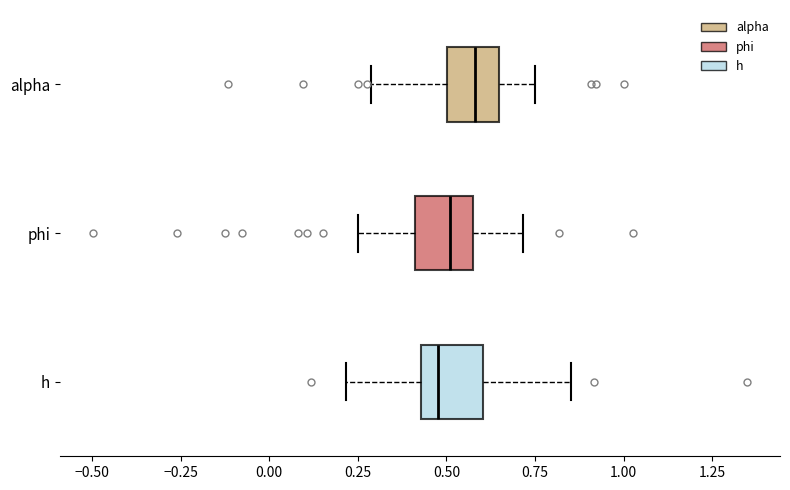

Where is the right edge of the box for phi on the x-axis? The values are not printed on the chart, so give them approximately, as read against the axis.

0.55